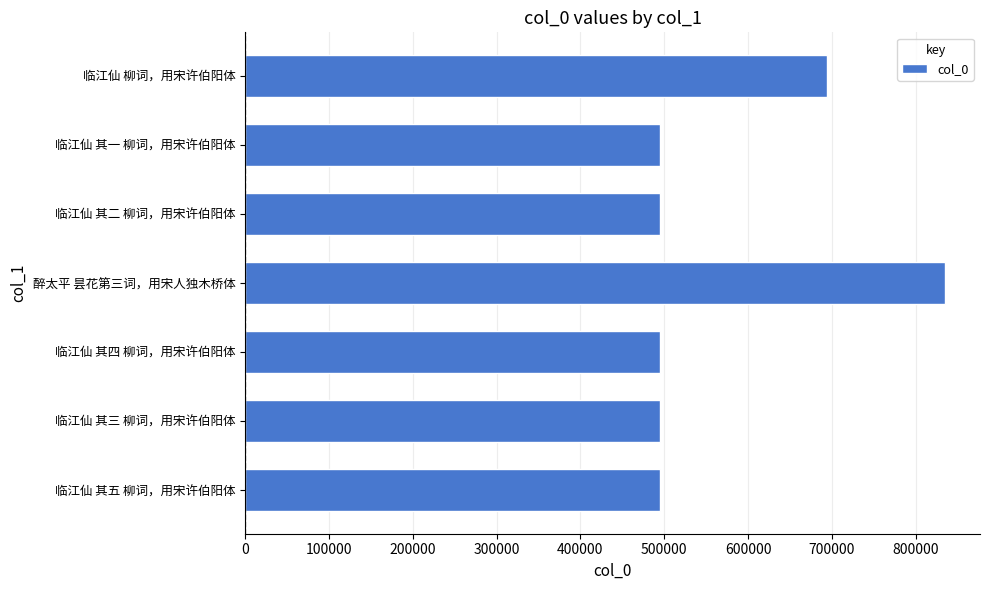

True or false: the data shows 330311 at 临江仙 其五 柳词，用宋许伯阳体.

False